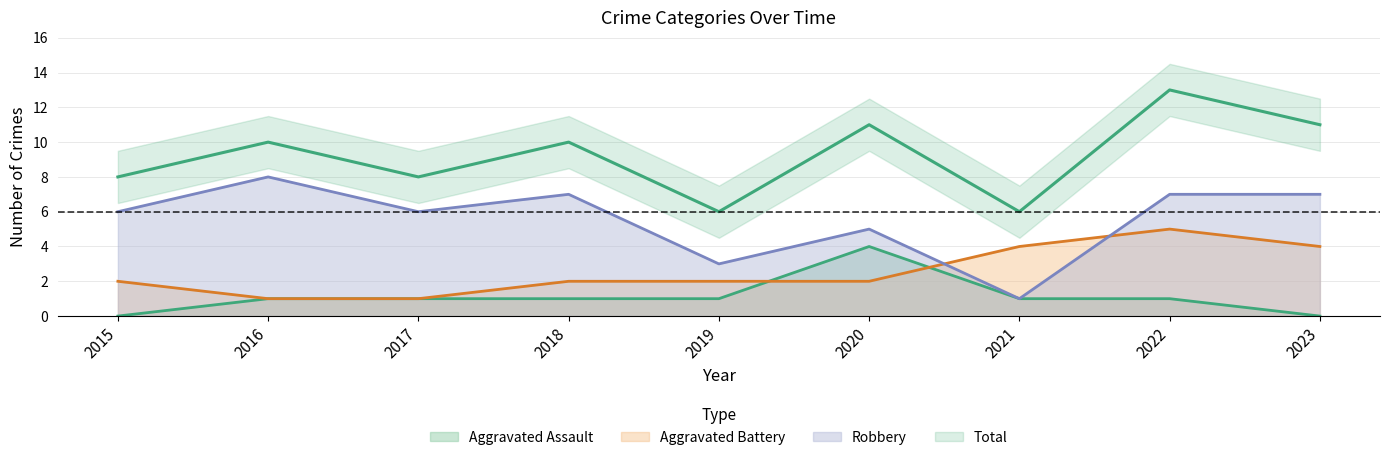

In Aggravated Assault, how many points are higher than both neighbors (excluding endpoints)?

1